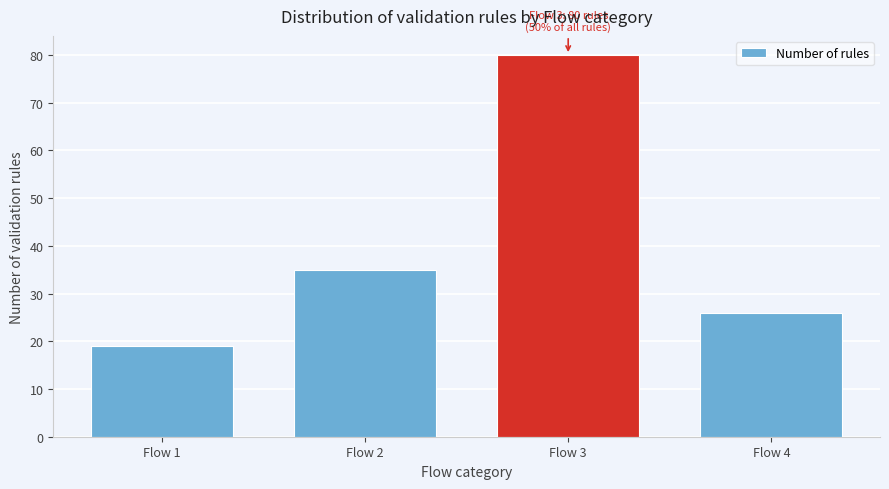

Reading left to right, list all the values displayed in this chart.

Flow 1=19	Flow 2=35	Flow 3=80	Flow 4=26